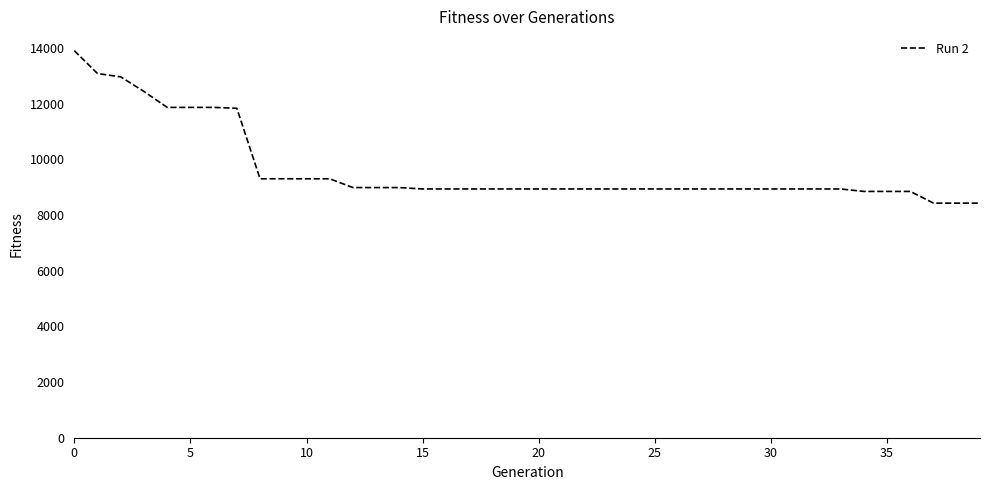

What is the maximum value shown in the chart?

13910